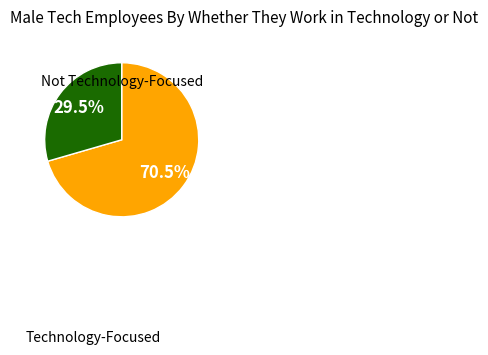

Which slice is the largest?

Technology-Focused